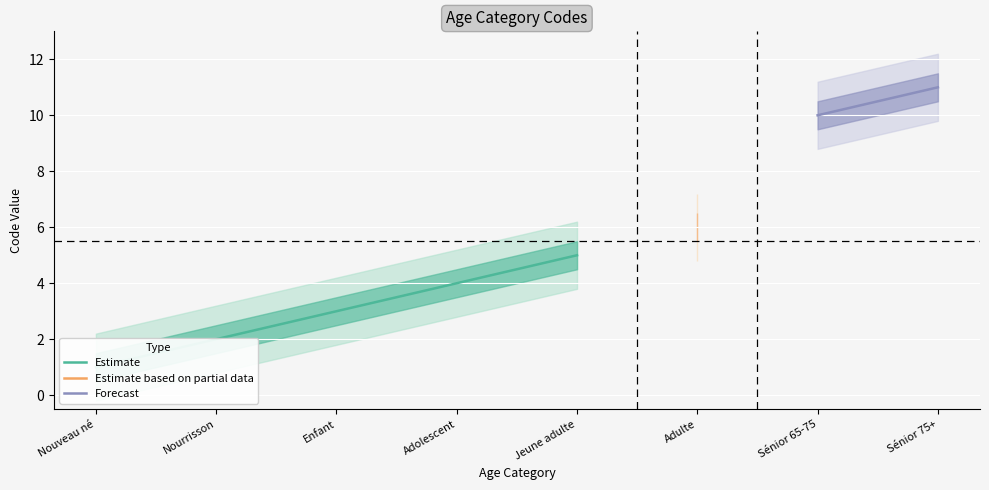

What position from the left is Sénior 65-75?

7